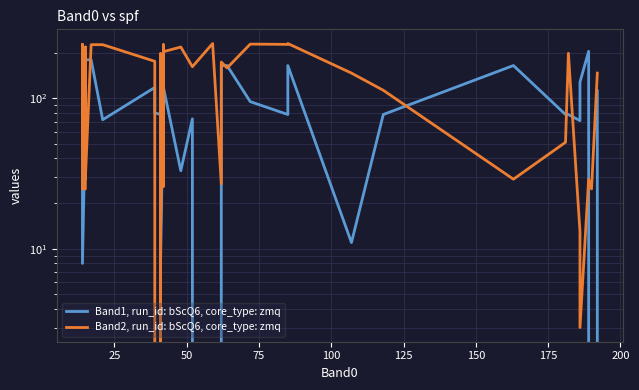

True or false: Band1, run_id: bScQ6, core_type: zmq has a value of 71 at 29.

False